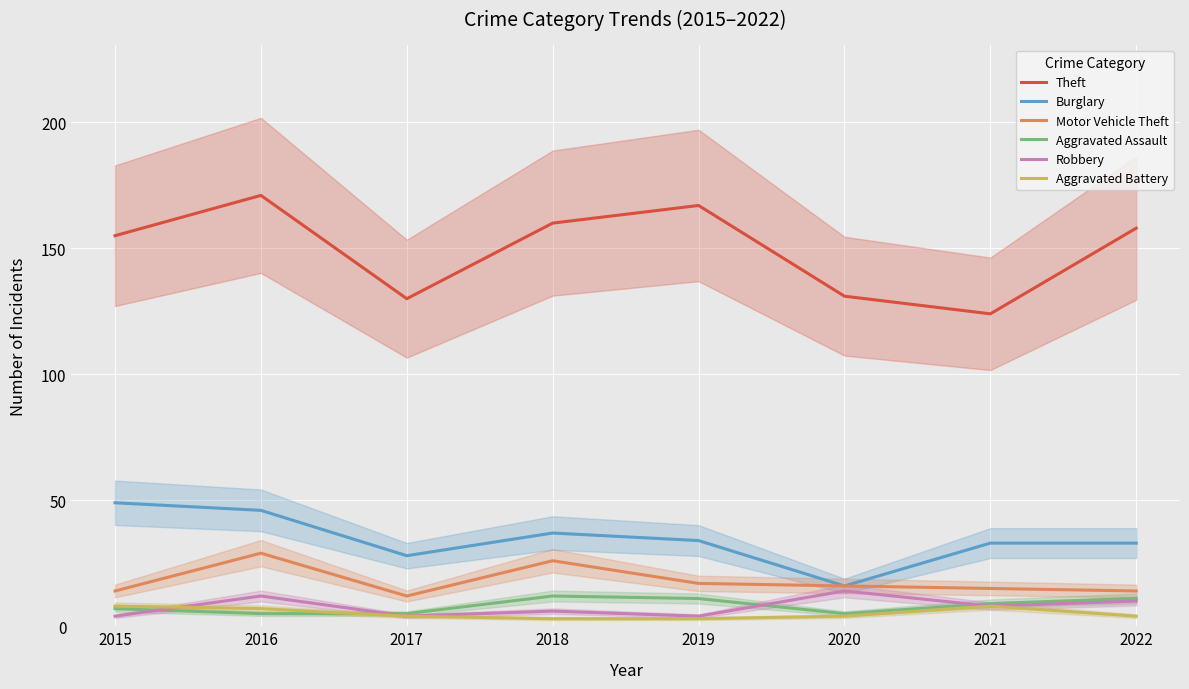

What is the value of the Aggravated Battery point at the 7th from the left?

8